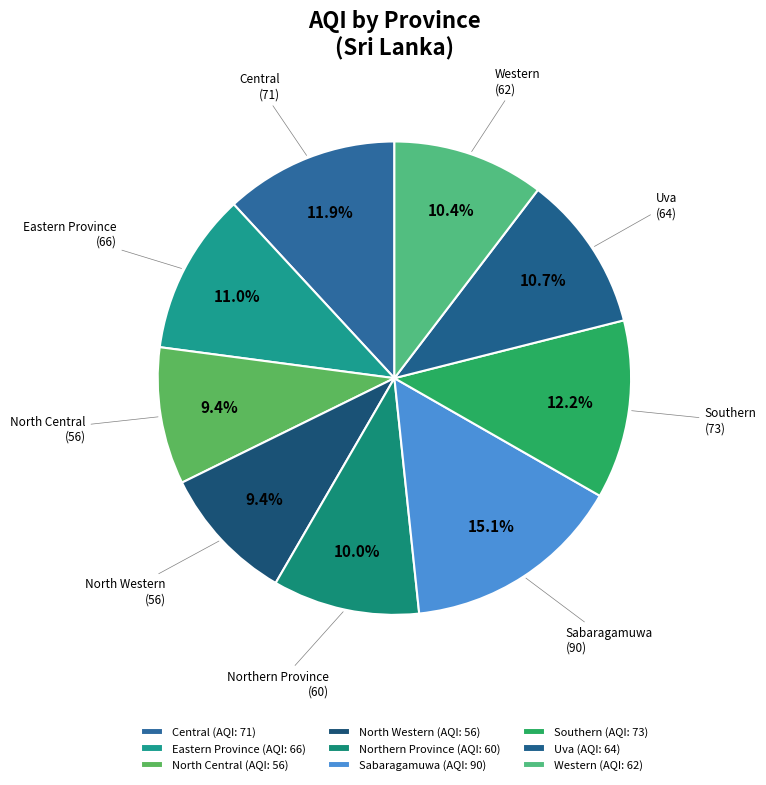

Is North Western the majority of the pie?

No